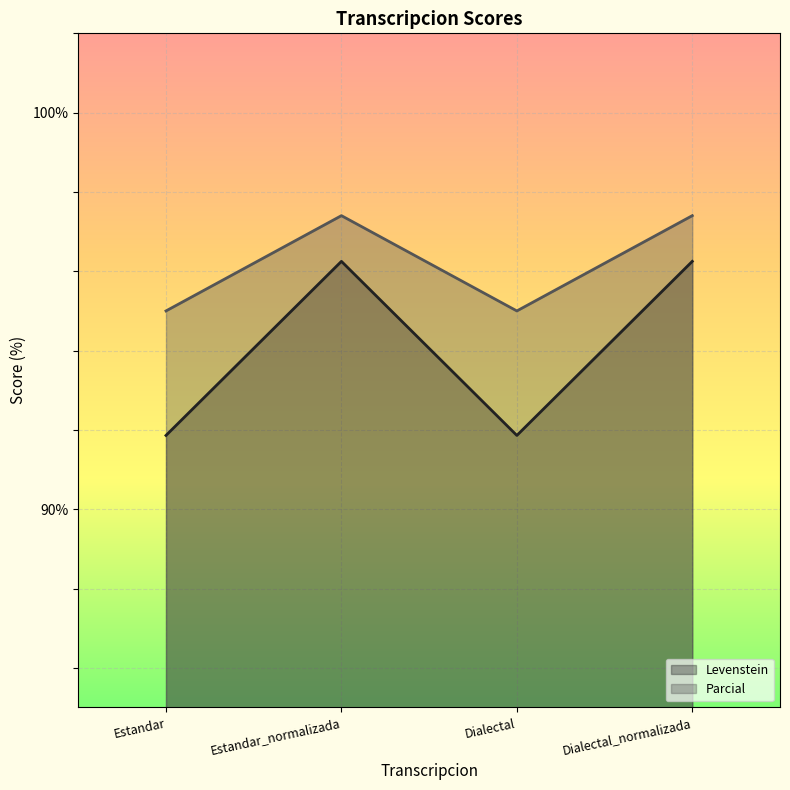

True or false: Levenstein and Parcial cross at least once.

False